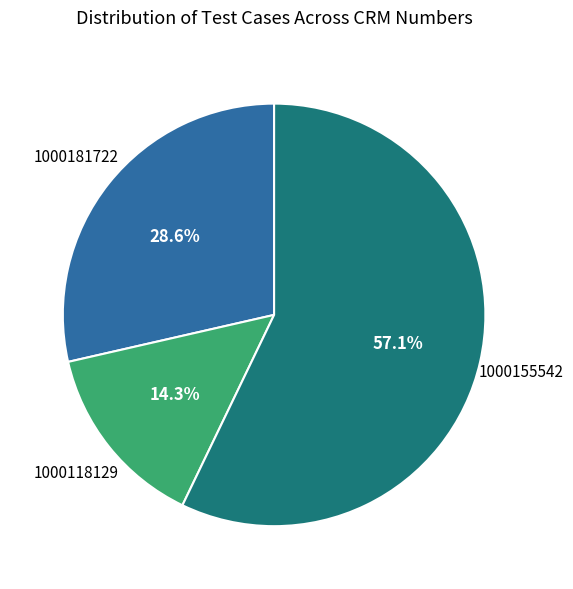

What is the smallest slice in the pie chart?

1000118129